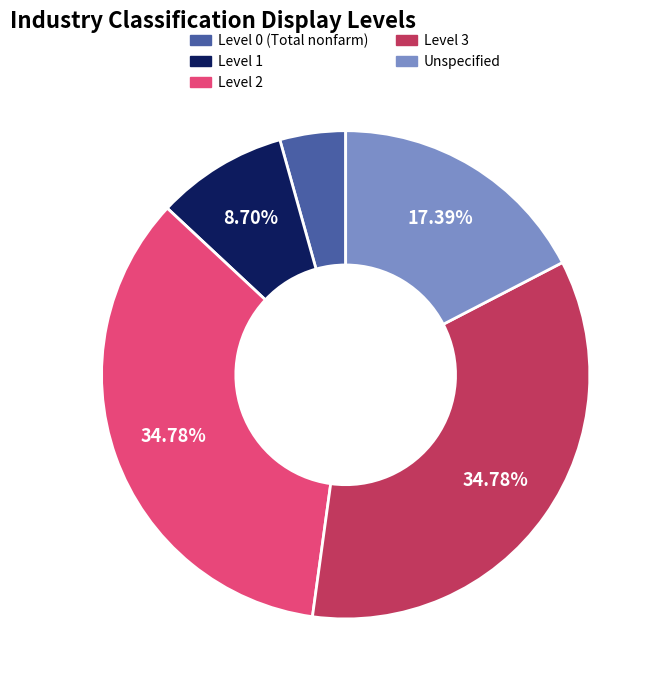

Count the number of slices in the pie.

5